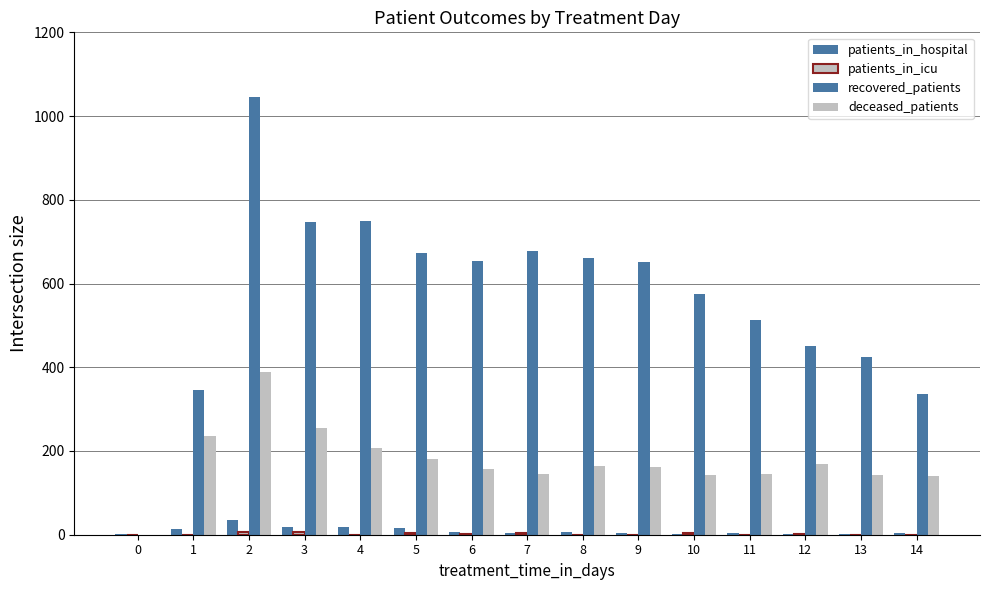

At which label does patients_in_hospital first exceed 5?

1